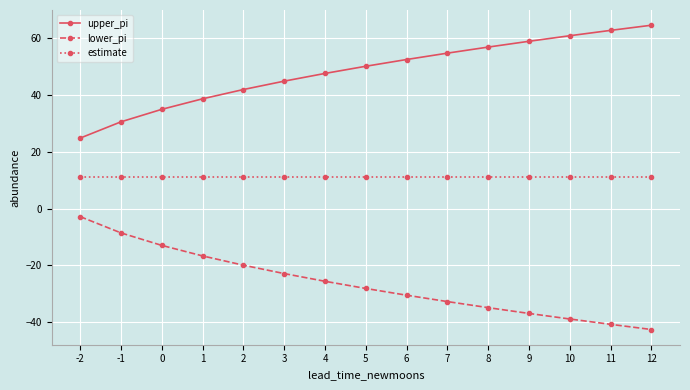

Reading left to right, transcribe all the data shown in this chart.

upper_pi: 24.9	30.6	35.0	38.7	42.0	44.9	47.7	50.2	52.6	54.8	57.0	59.0	61.0	62.8	64.7
lower_pi: -2.9	-8.6	-13.0	-16.7	-20.0	-22.9	-25.7	-28.2	-30.6	-32.8	-35.0	-37.0	-39.0	-40.8	-42.7
estimate: 11.0	11.0	11.0	11.0	11.0	11.0	11.0	11.0	11.0	11.0	11.0	11.0	11.0	11.0	11.0